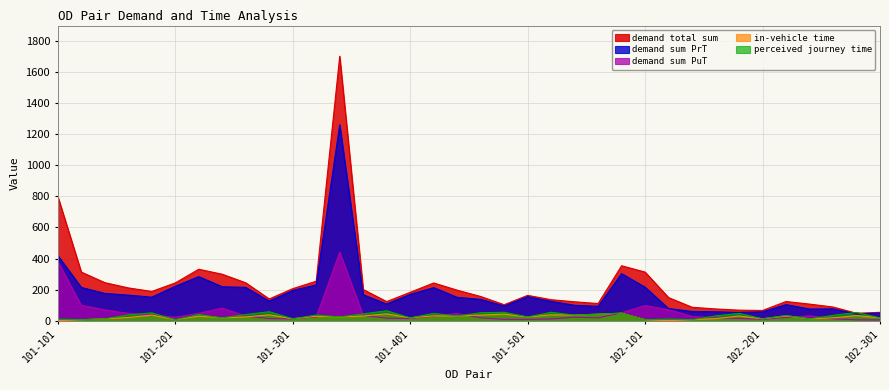

Reading right to left, what are all the values shown in this chart?

demand total sum: 102-301=53.6	102-205=47.7	102-204=87.9	102-203=106.7	102-202=123.4	102-201=65.5	102-105=67.7	102-104=75.5	102-103=86.3	102-102=148.6	102-101=312.7	101-505=353.6	101-504=110.4	101-503=121.4	101-502=135.0	101-501=162.9	101-405=102.7	101-404=155.6	101-403=196.4	101-402=242.7	101-401=182.6	101-305=122.7	101-304=200.6	101-303=1702.3	101-302=254.0	101-301=206.0	101-205=139.7	101-204=243.7	101-203=298.8	101-202=331.1	101-201=243.0	101-105=188.3	101-104=211.0	101-103=244.8	101-102=312.7	101-101=800.0
demand sum PrT: 102-301=48.9	102-205=42.3	102-204=75.8	102-203=74.9	102-202=103.4	102-201=56.6	102-105=52.9	102-104=57.2	102-103=59.3	102-102=77.9	102-101=215.3	101-505=302.8	101-504=92.2	101-503=99.0	101-502=124.1	101-501=154.4	101-405=94.2	101-404=137.3	101-403=150.2	101-402=212.8	101-401=169.0	101-305=106.9	101-304=166.9	101-303=1261.4	101-302=230.0	101-301=194.4	101-205=125.9	101-204=214.4	101-203=218.2	101-202=283.5	101-201=221.2	101-105=151.2	101-104=164.5	101-103=175.3	101-102=213.9	101-101=419.5
demand sum PuT: 102-301=4.7	102-205=5.4	102-204=12.1	102-203=31.8	102-202=20.0	102-201=8.9	102-105=14.8	102-104=18.4	102-103=27.0	102-102=70.7	102-101=97.4	101-505=50.8	101-504=18.2	101-503=22.4	101-502=10.9	101-501=8.5	101-405=8.5	101-404=18.3	101-403=46.2	101-402=29.9	101-401=13.6	101-305=15.8	101-304=33.7	101-303=440.9	101-302=24.1	101-301=11.6	101-205=13.7	101-204=29.3	101-203=80.6	101-202=47.6	101-201=21.8	101-105=37.1	101-104=46.5	101-103=69.5	101-102=98.8	101-101=380.5
in-vehicle time: 102-301=18.0	102-205=32.9	102-204=18.0	102-203=12.0	102-202=30.0	102-201=12.0	102-105=30.0	102-104=13.3	102-103=6.0	102-102=0.0	102-101=6.4	101-505=48.0	101-504=42.0	101-503=36.0	101-502=37.6	101-501=24.0	101-405=42.0	101-404=36.0	101-403=30.0	101-402=31.2	101-401=18.0	101-305=44.1	101-304=30.0	101-303=24.0	101-302=28.4	101-301=12.0	101-205=38.0	101-204=24.0	101-203=18.0	101-202=29.3	101-201=6.0	101-105=36.0	101-104=19.9	101-103=12.0	101-102=6.0	101-101=0.0
perceived journey time: 102-301=18.0	102-205=52.9	102-204=34.0	102-203=12.0	102-202=33.6	102-201=12.0	102-105=47.3	102-104=30.4	102-103=6.0	102-102=10.0	102-101=6.4	101-505=48.0	101-504=42.0	101-503=36.0	101-502=53.8	101-501=24.0	101-405=54.0	101-404=51.1	101-403=30.0	101-402=46.8	101-401=18.0	101-305=63.7	101-304=43.7	101-303=24.0	101-302=36.1	101-301=12.0	101-205=57.6	101-204=39.4	101-203=18.0	101-202=39.8	101-201=6.0	101-105=50.3	101-104=37.1	101-103=12.0	101-102=6.0	101-101=10.0